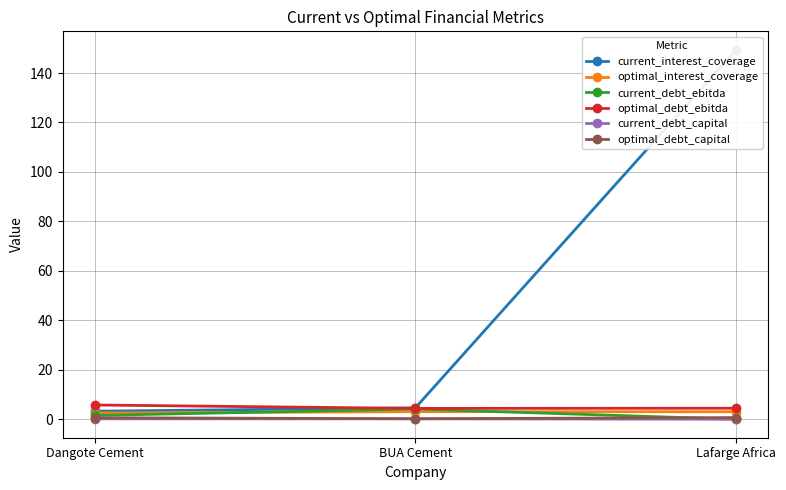

Which has a higher value, BUA Cement or Dangote Cement?

BUA Cement